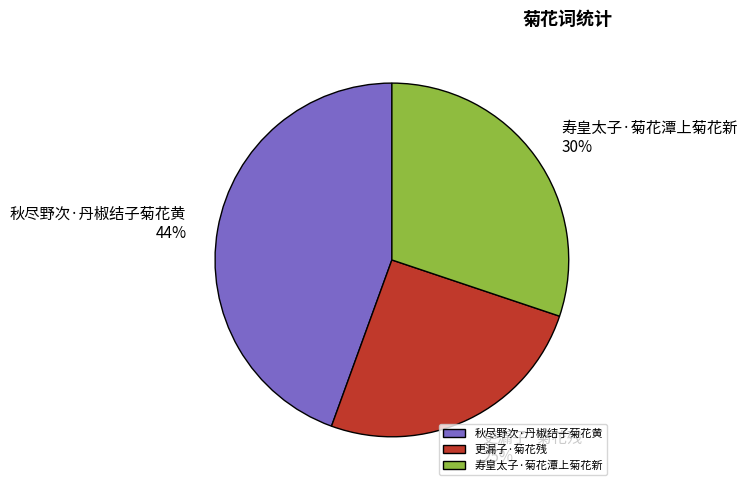

Do 秋尽野次·丹椒结子菊花黄 and 寿皇太子·菊花潭上菊花新 together represent more than half of the pie?

Yes